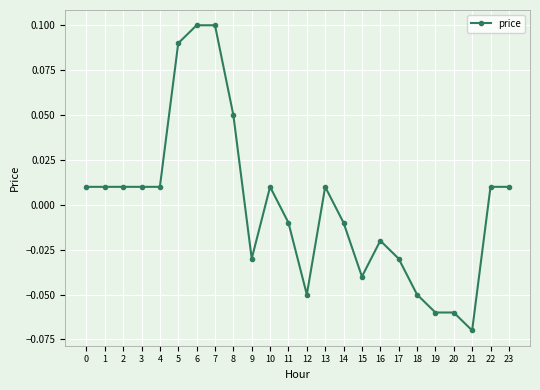

The value at 7 is 0.0. True or false?

False